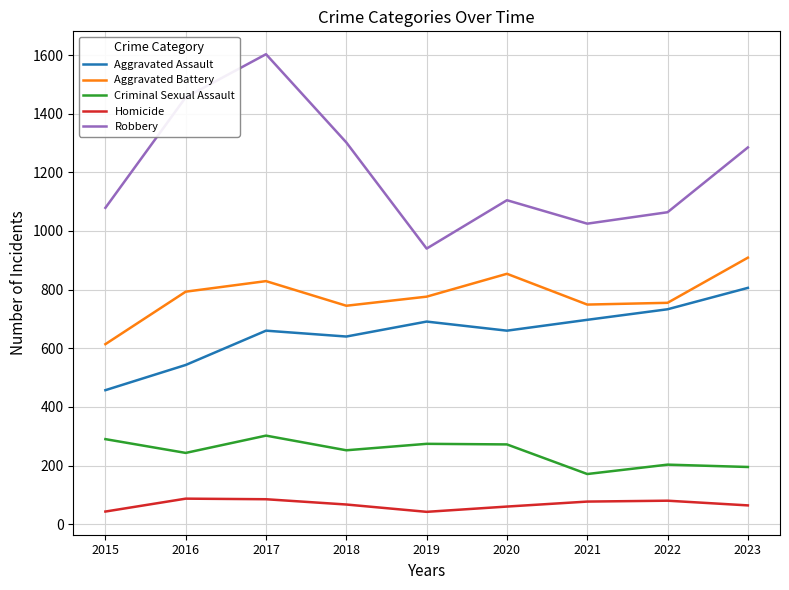

What is the total value across all series at 2019?

2723